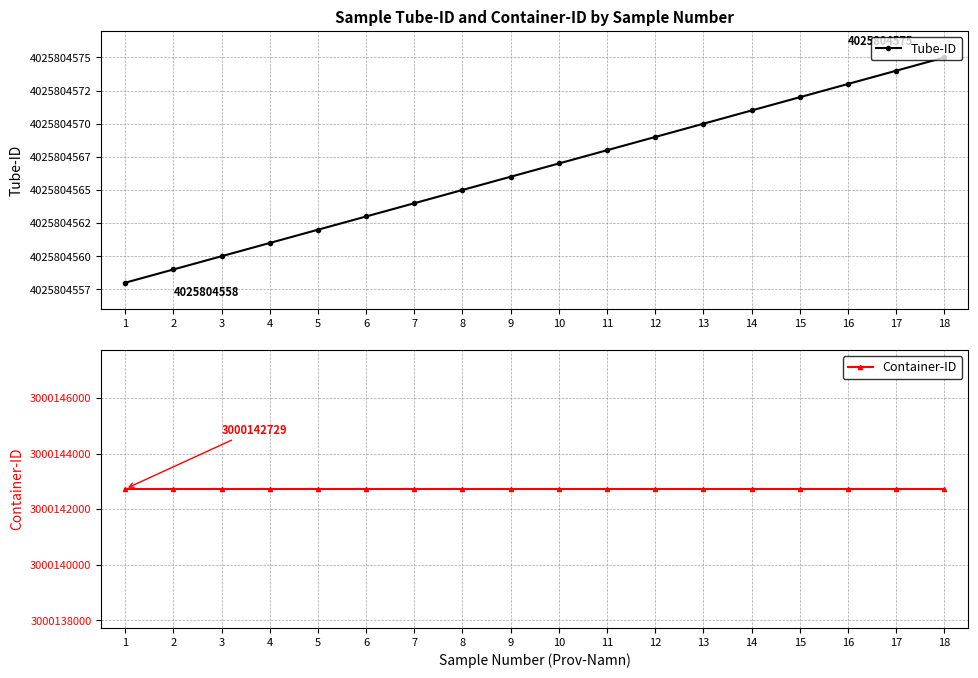

List the series in order of their peak value, highest first.

Tube-ID, Container-ID